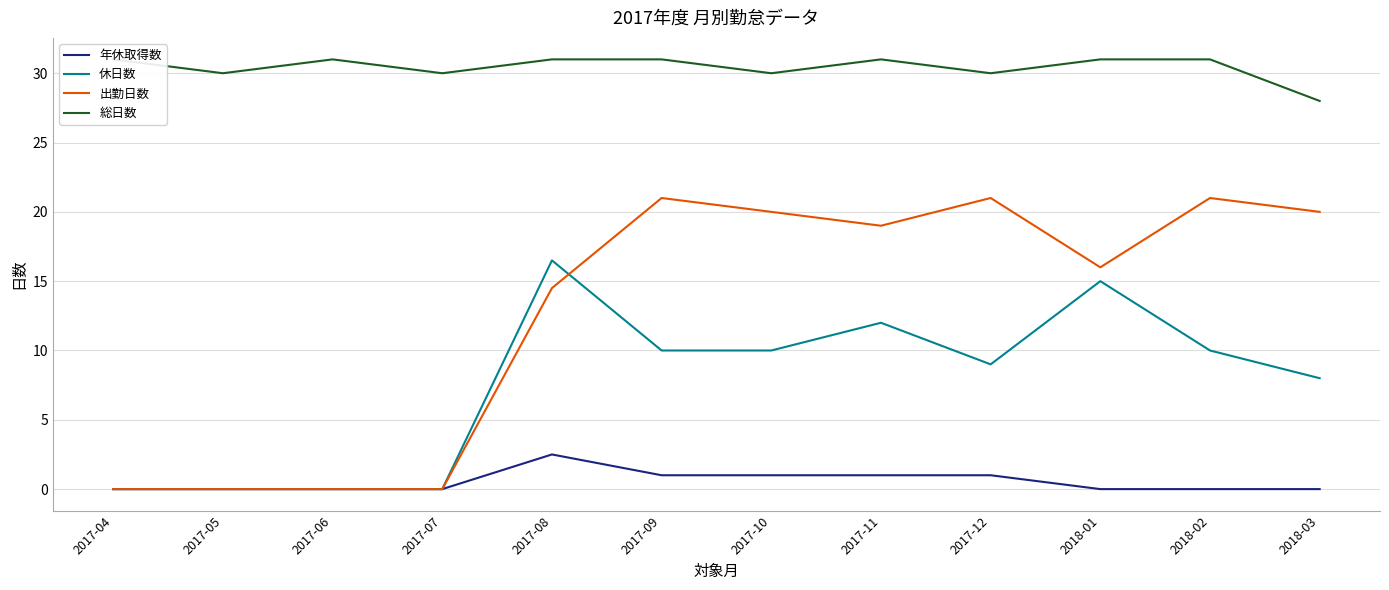

What is the average value of the 年休取得数 series?

0.5